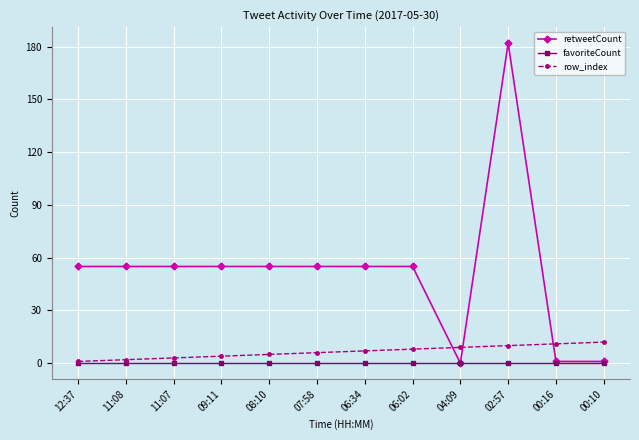

Which label corresponds to the largest value in the chart?

02:57